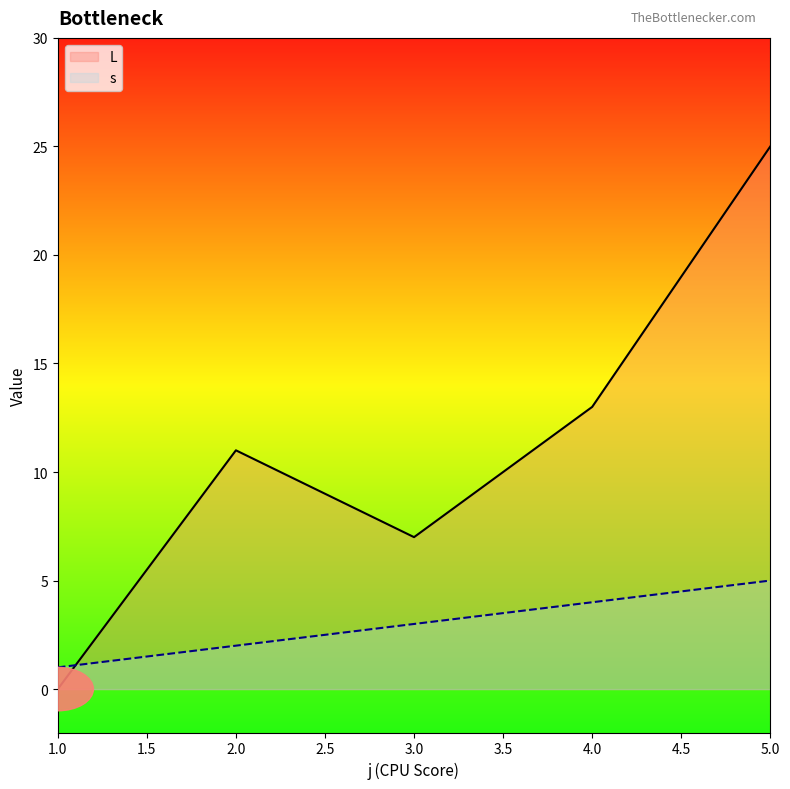

What is the approximate value of s at 3.0?

3